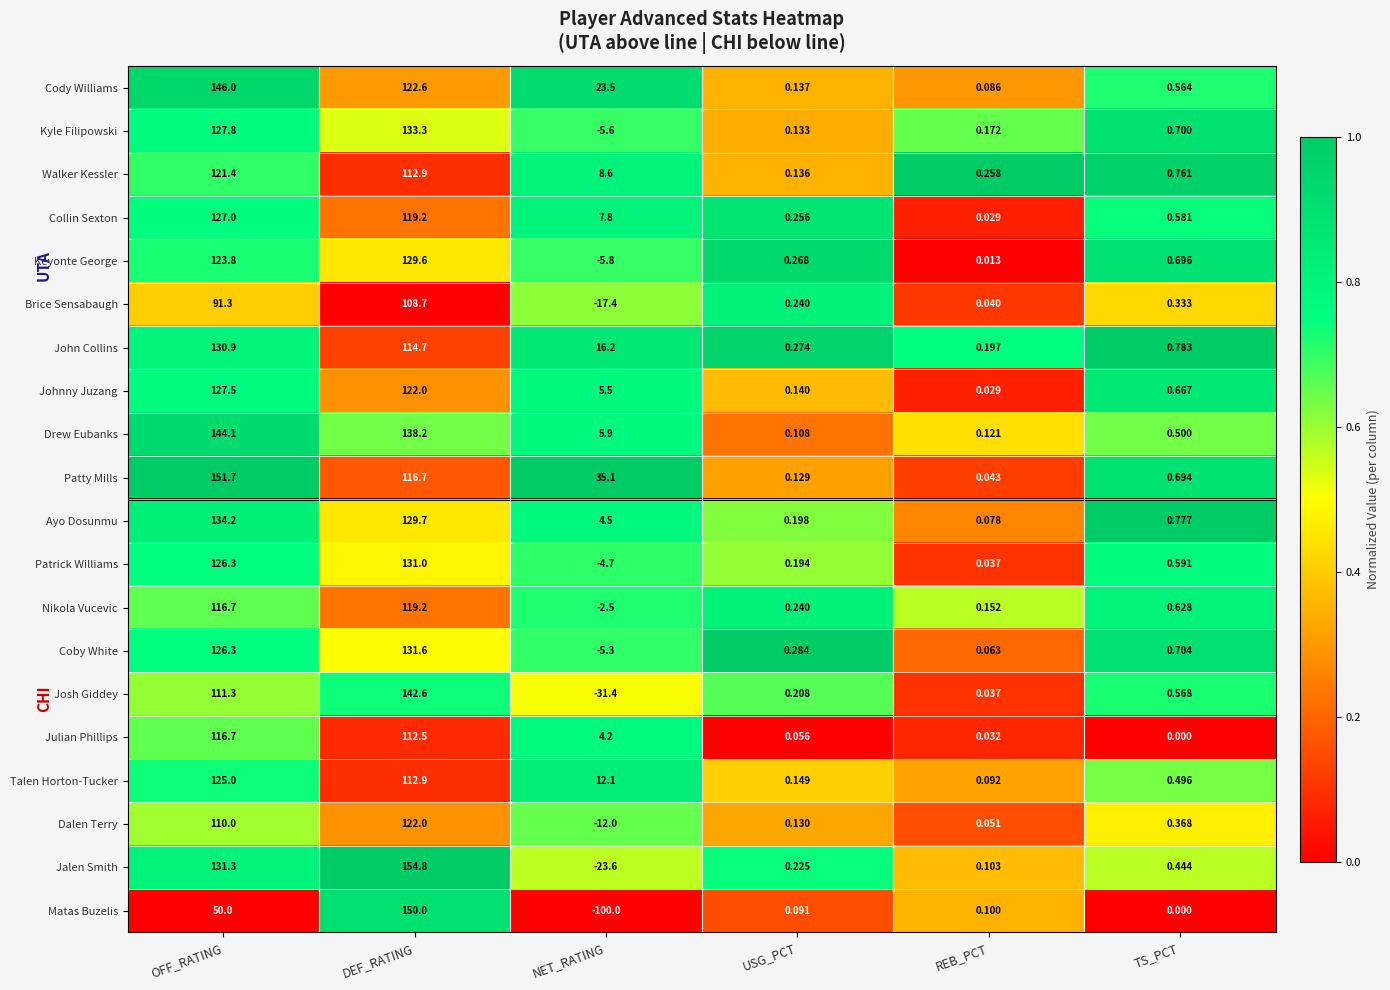

Which series changed the most between DEF_RATING and TS_PCT?

Jalen Smith